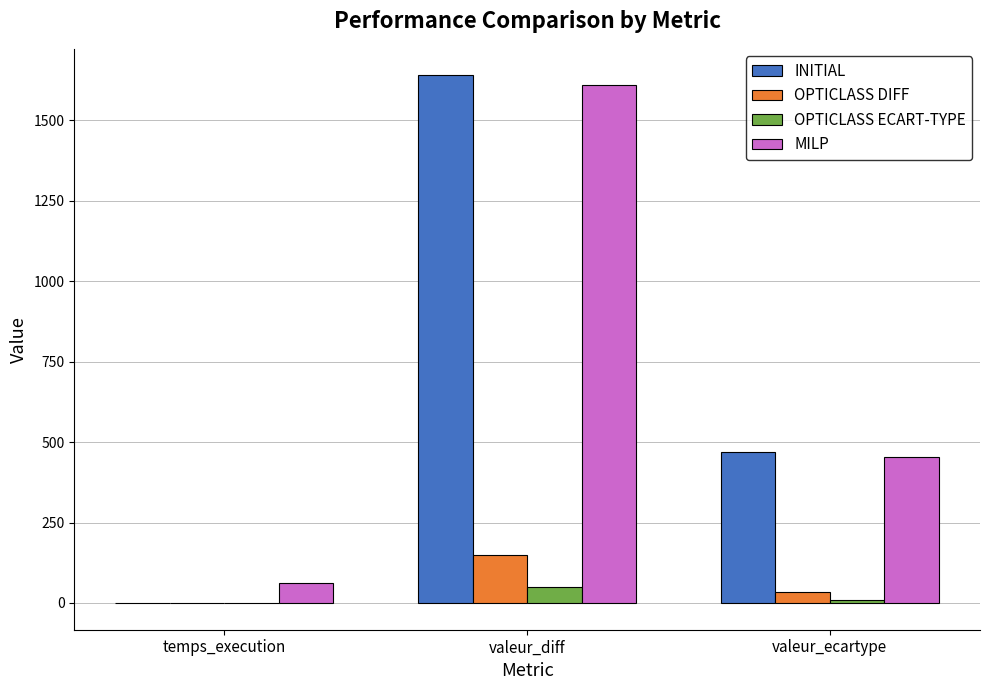

Between valeur_diff and valeur_ecartype, which series saw the biggest shift?

INITIAL